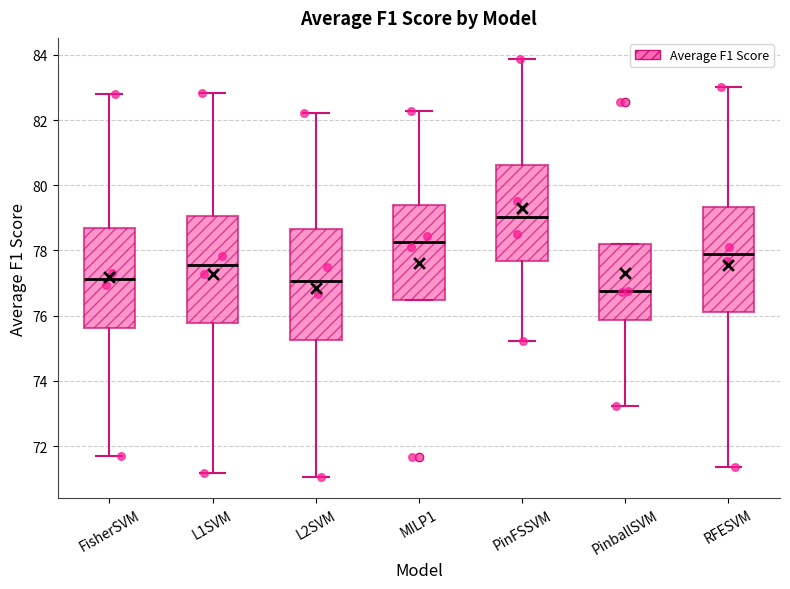

Which box has the lowest median line?

PinballSVM